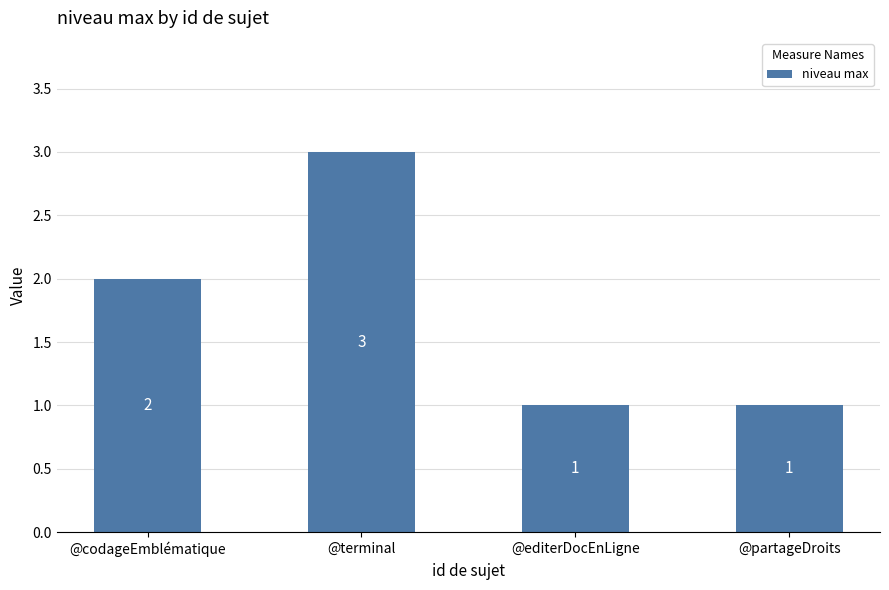

Reading left to right, transcribe all the data shown in this chart.

2	3	1	1